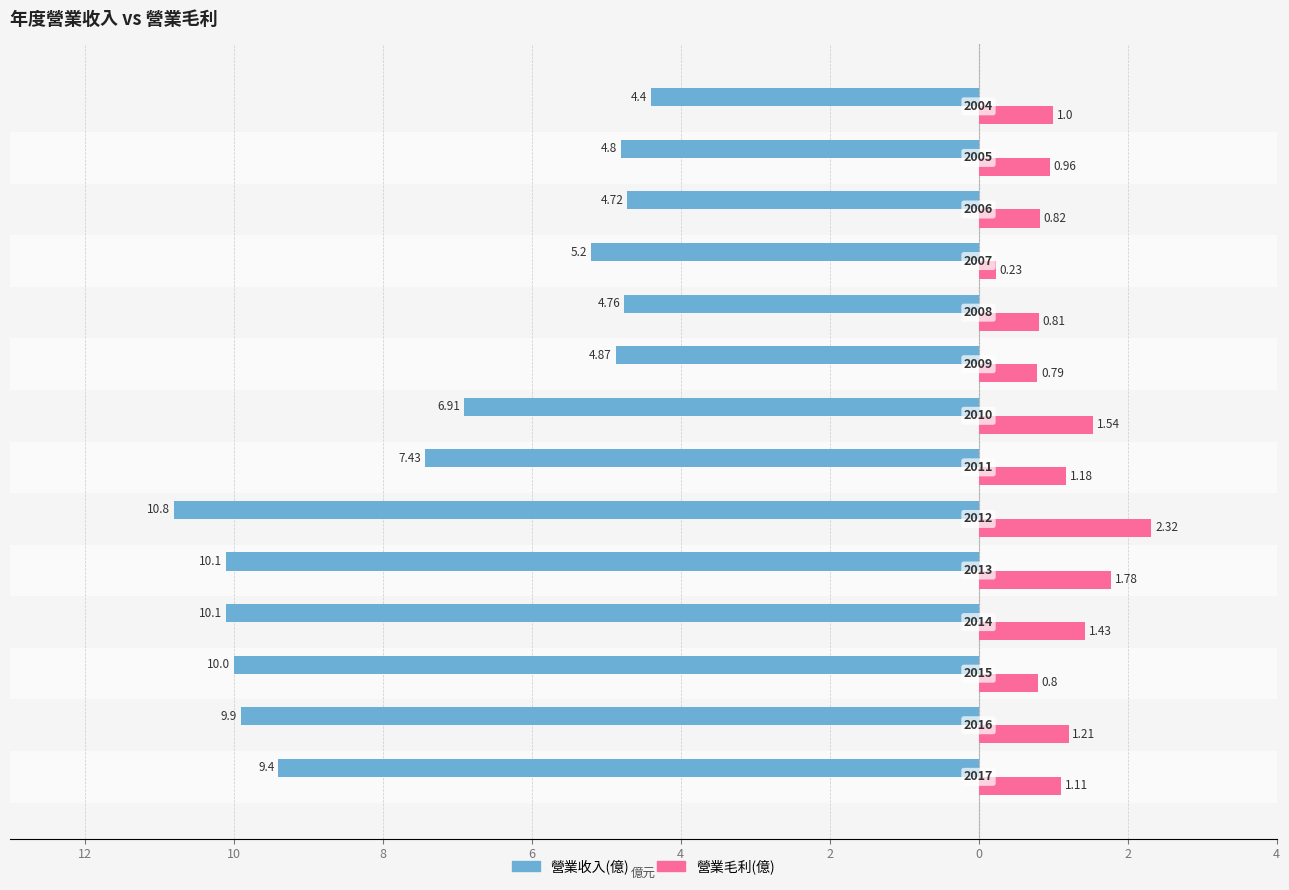

Which series has the largest range (max minus min)?

營業收入(億)